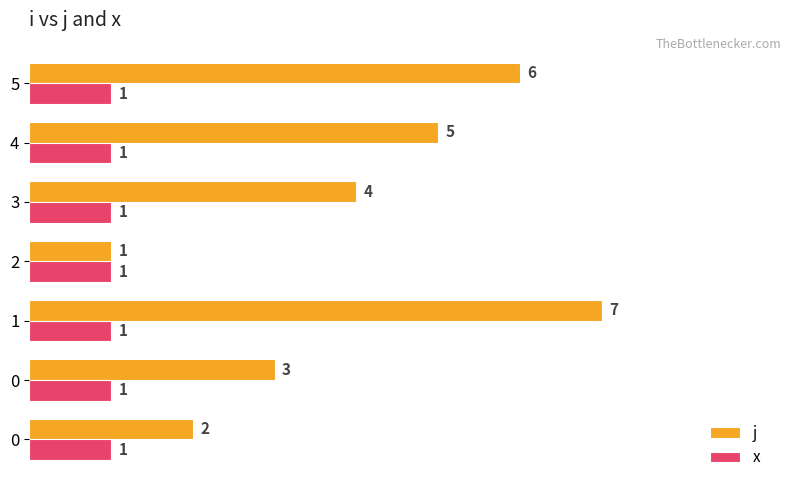

At which label does j reach its minimum?

2